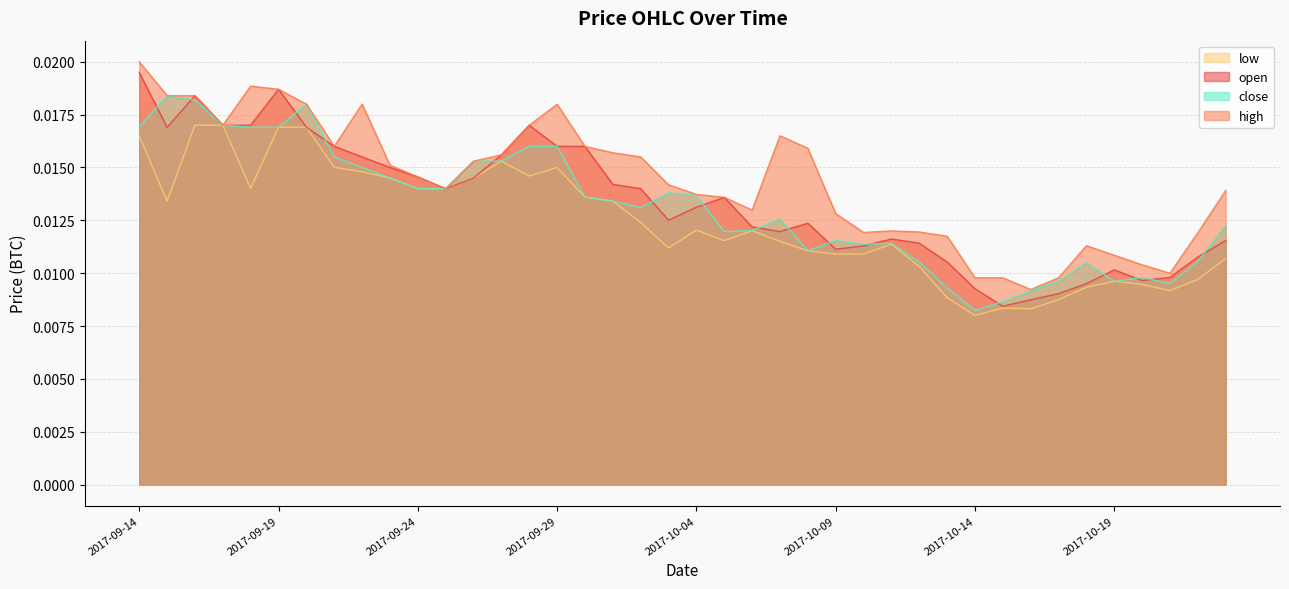

Which series has the largest total across all categories?

high